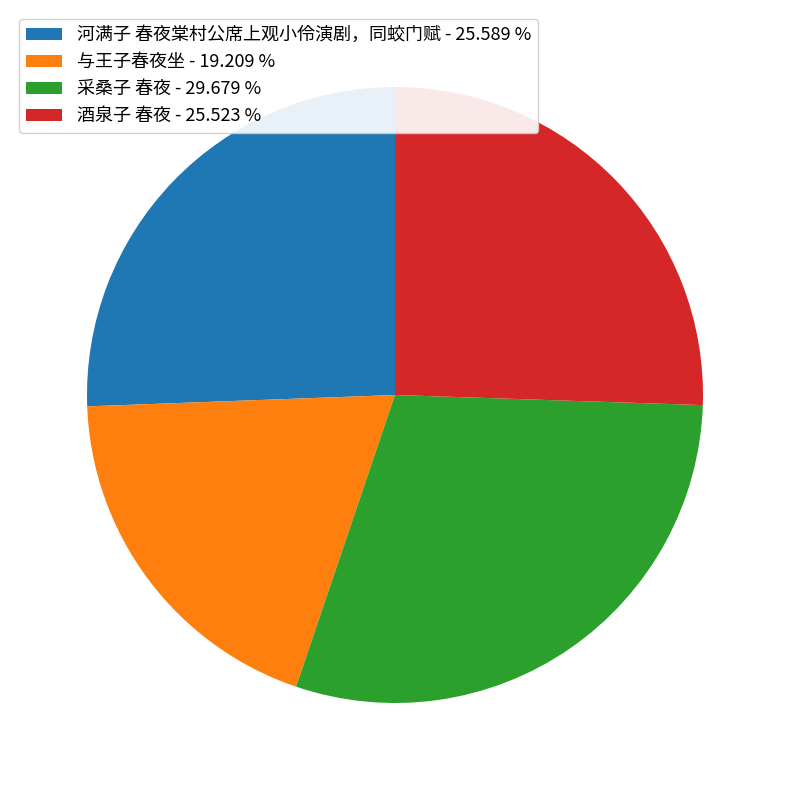

Which slice is the smallest?

与王子春夜坐